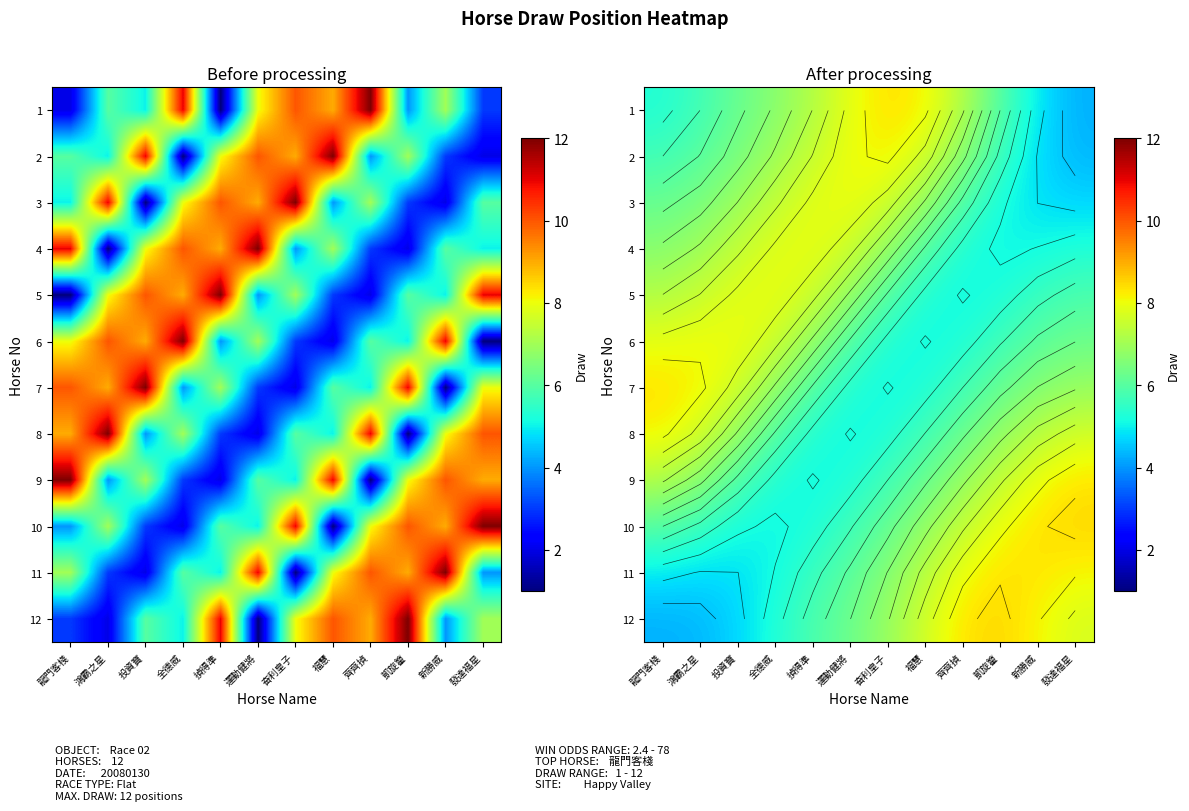

How many data points in 4 are less than 6?

5